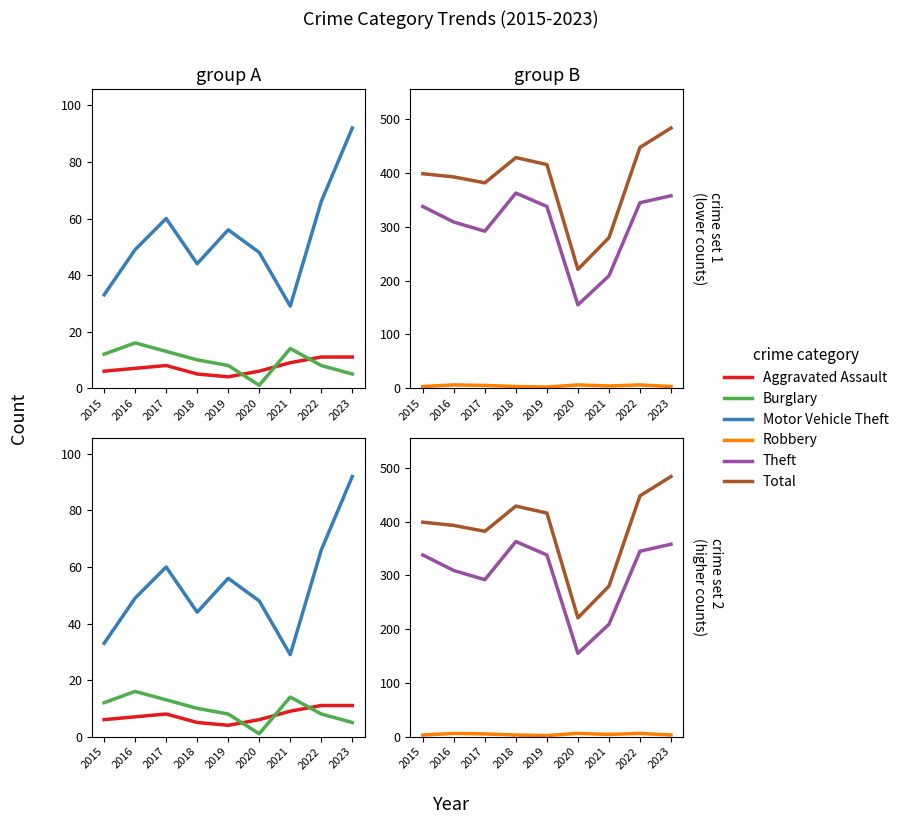

True or false: Burglary and Theft cross at least once.

False